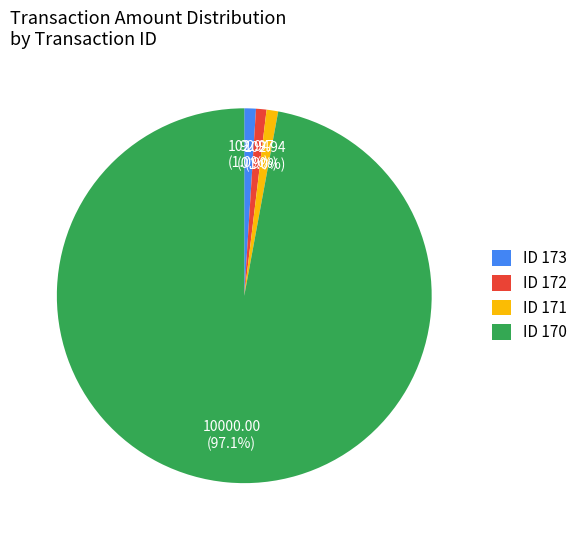

Approximately how many times larger is the value at ID 170 compared to ID 173?

97.1